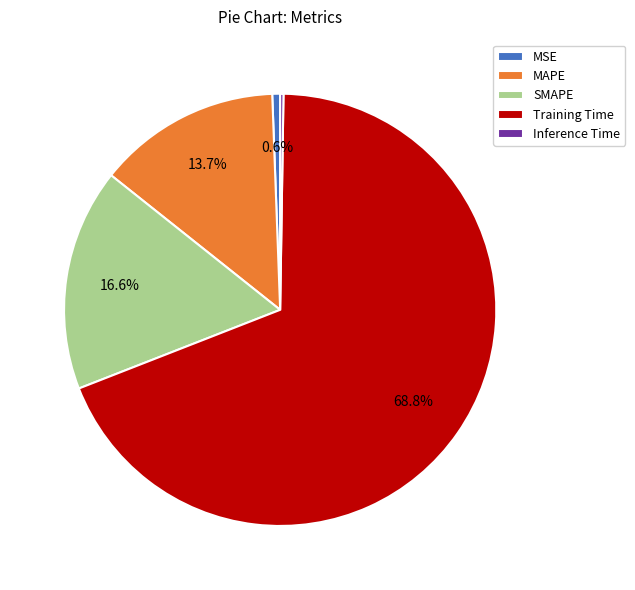

To the nearest percent, what portion does SMAPE represent?

17%